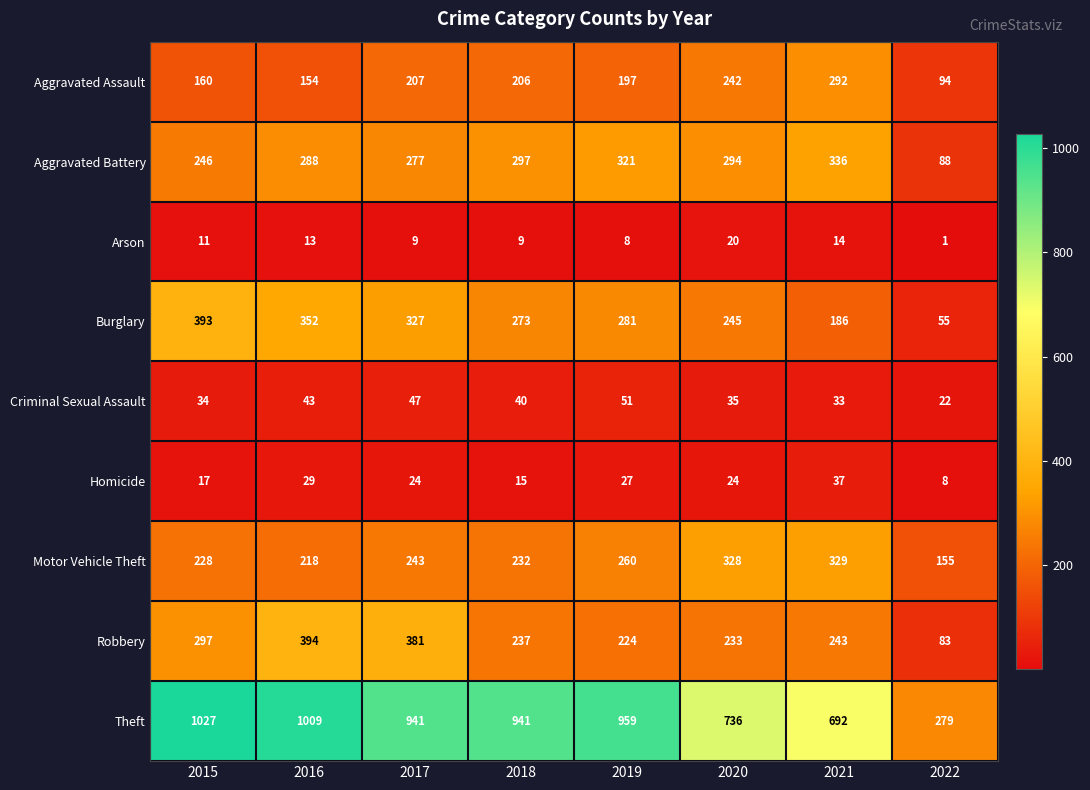

What is the total value across all series at 2016?

2500